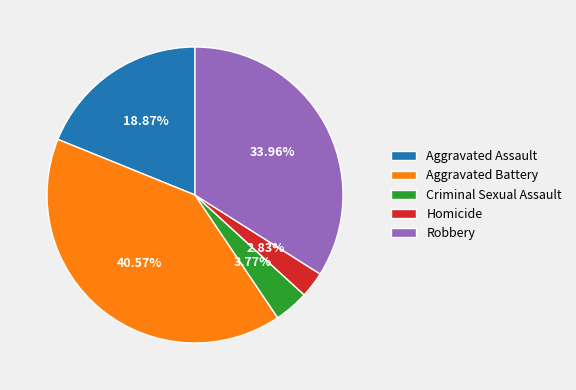

How many segments does this pie chart have?

5